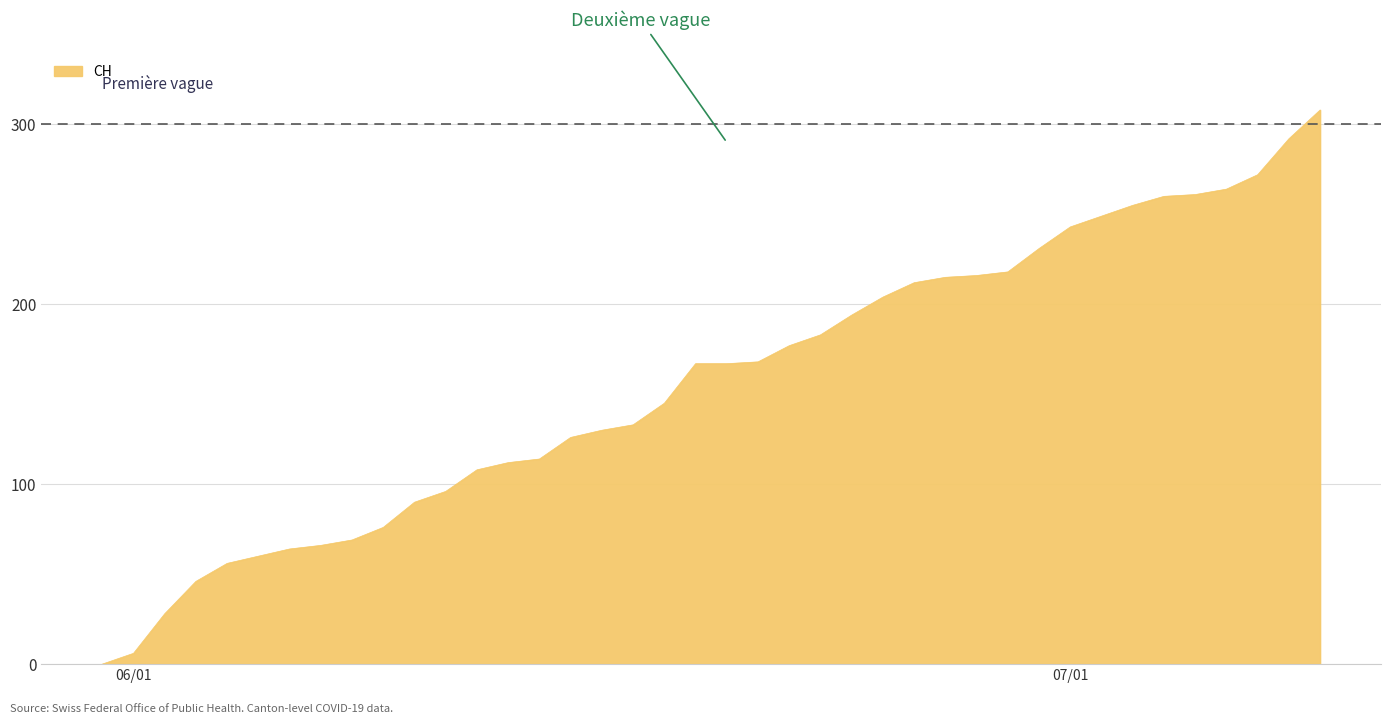

Does the chart have visible grid lines?

Yes